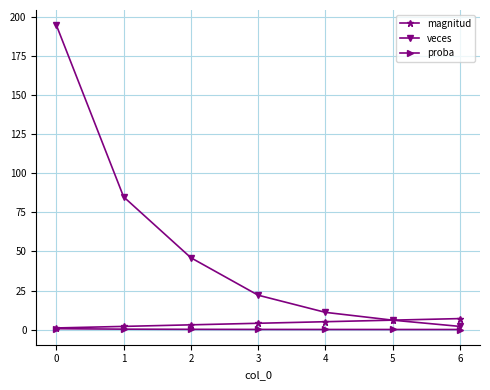

What is the maximum value for veces?

195.0